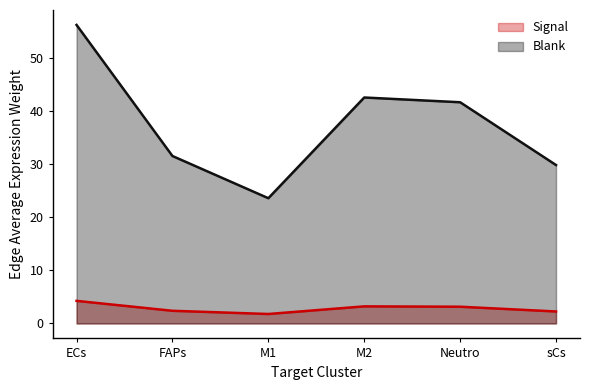

Which series has the largest total across all categories?

Blank